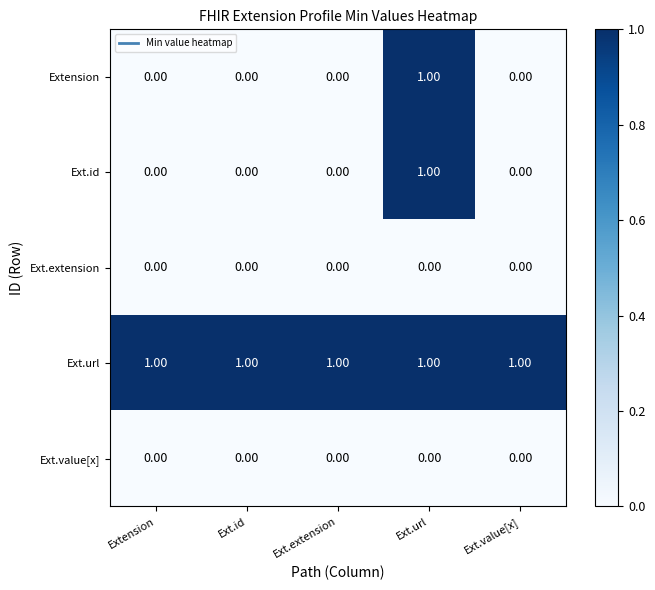

Which category has the highest value in the Extension series?

Ext.url